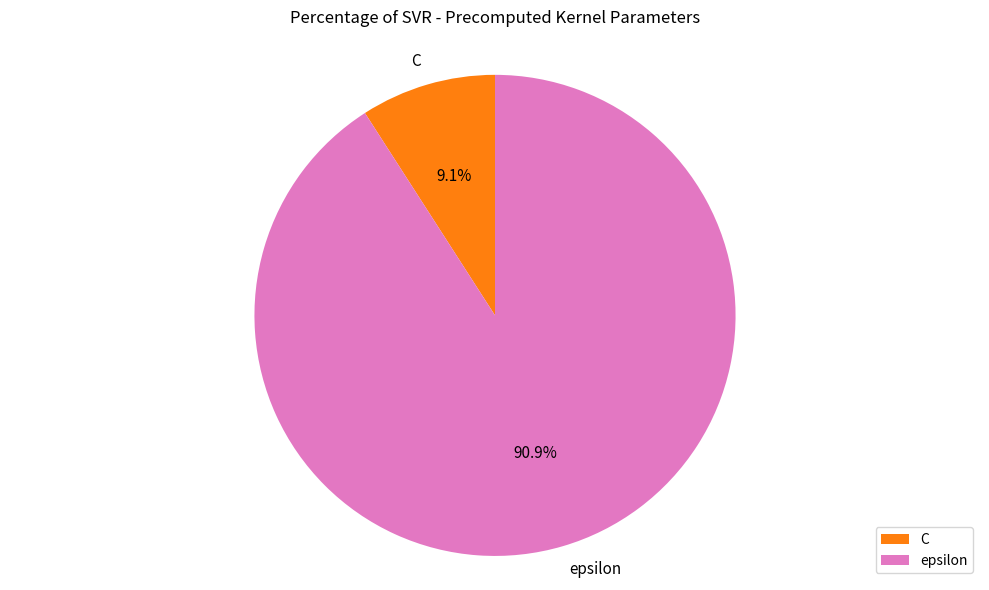

Does any single category account for the majority?

Yes